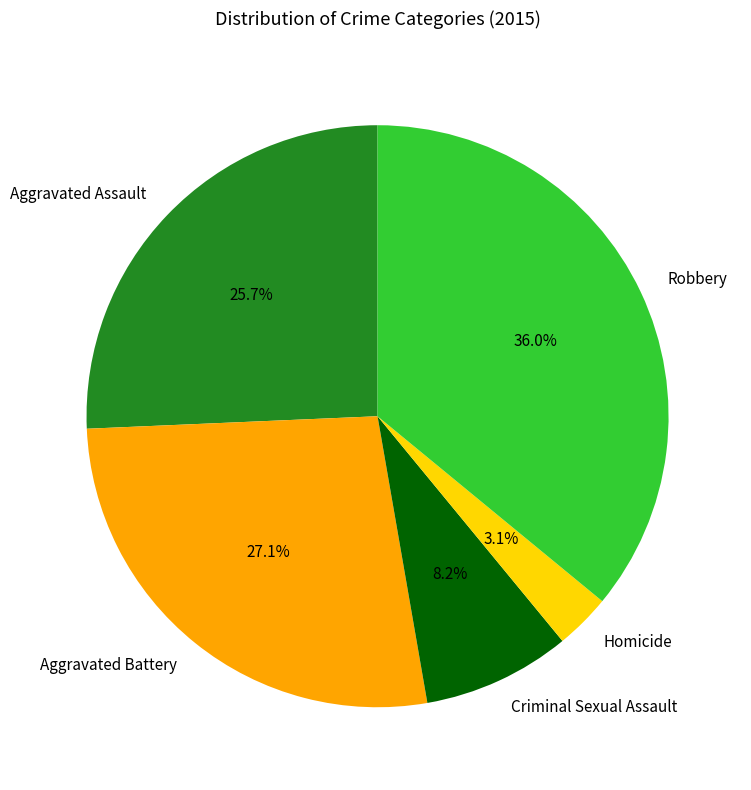

To the nearest percent, what is the difference between the largest and smallest slice percentages?

33%